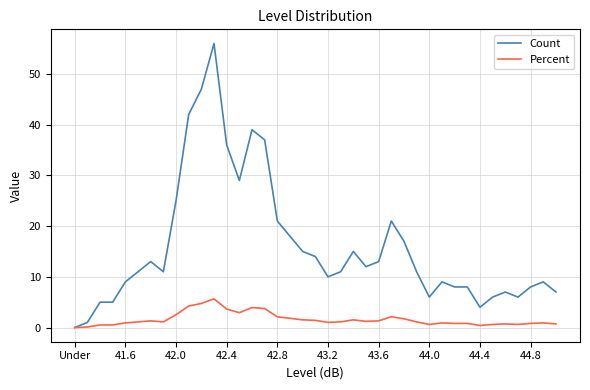

Rank the series by their average value, from highest to lowest.

Count, Percent